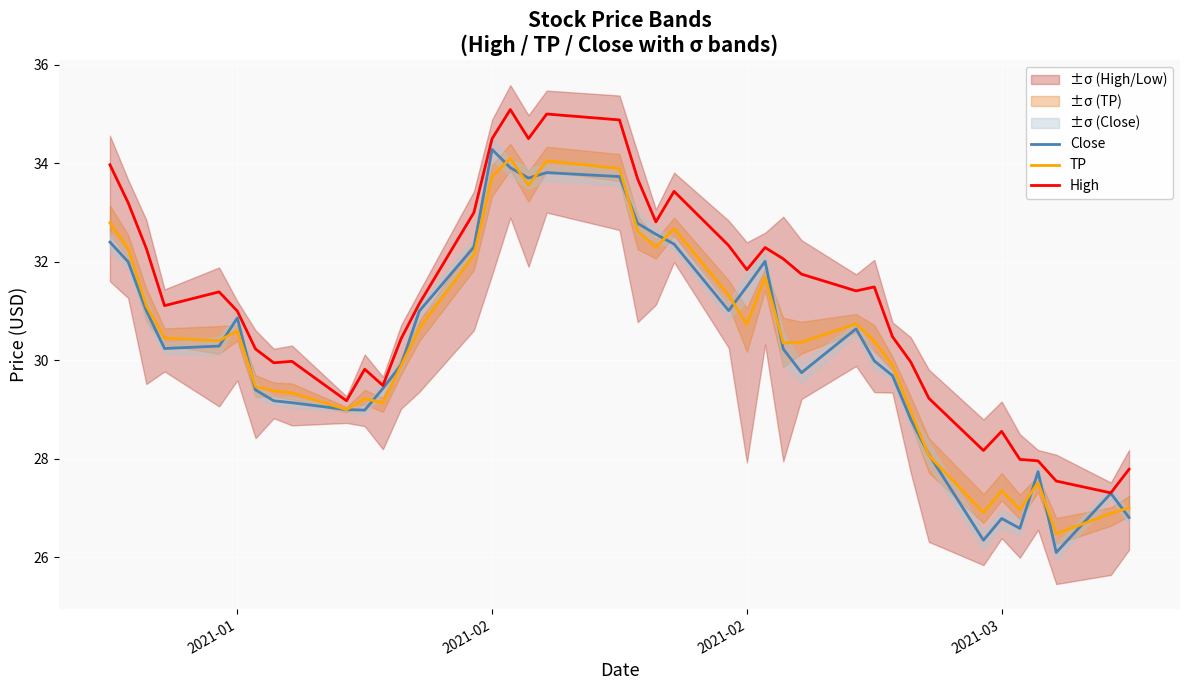

What is the lowest value of the Close series?

26.1